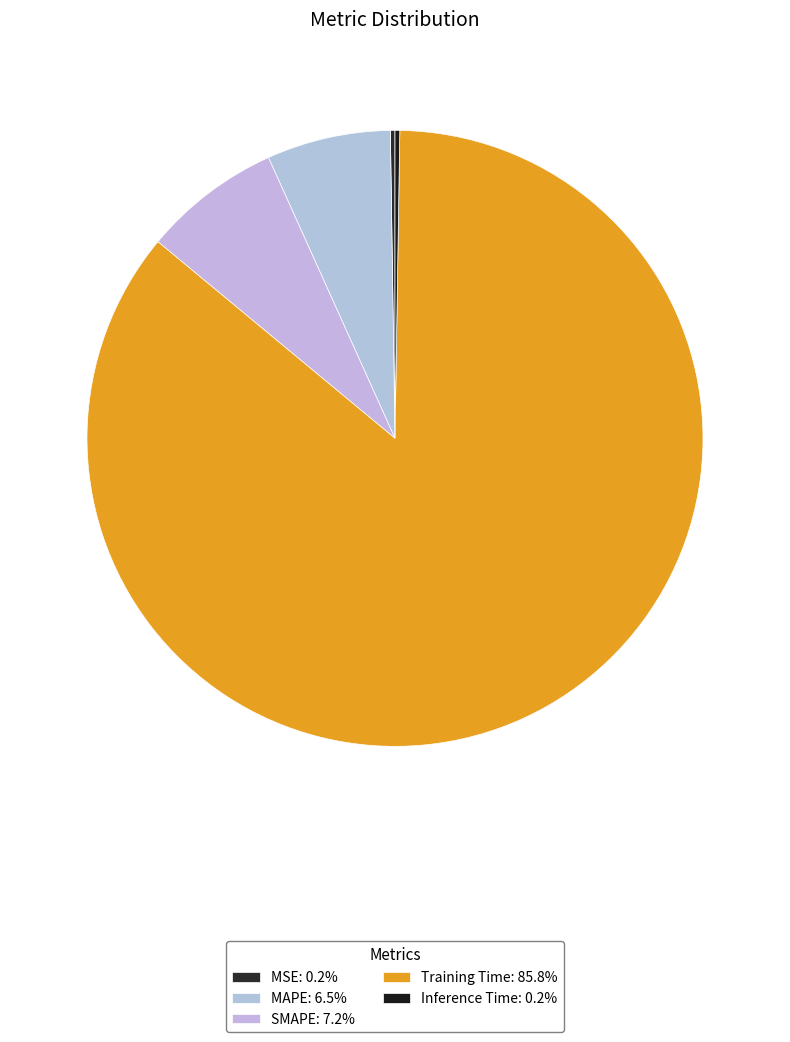

To the nearest percent, what is the difference between the SMAPE and Inference Time slice percentages?

7%